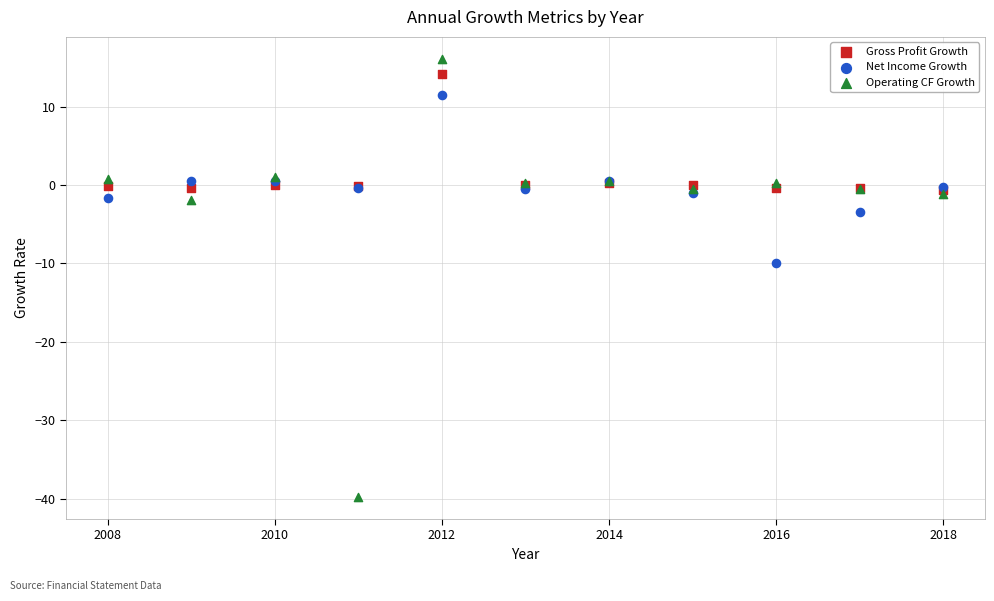

Across all series, what Y value is closest to -11?

-9.9